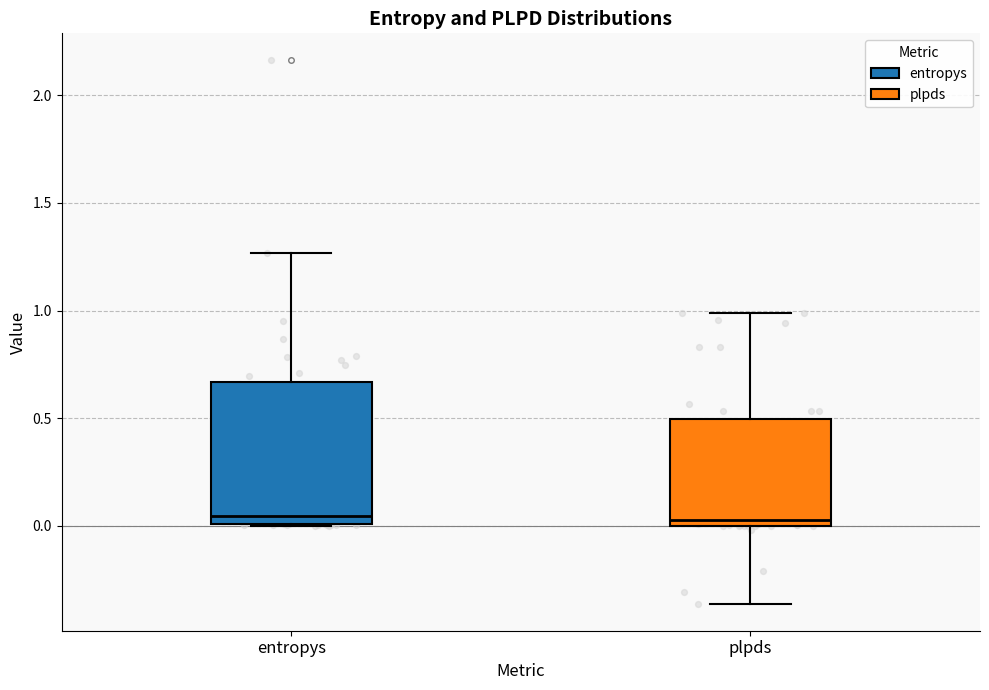

Reading left to right, transcribe this box plot: for each box, give where its median line is, the range the box spans, and where its two whiskers end, as read against the y-axis. The values are not printed on the chart, so give them approximately, as read against the axis.

entropys: median 0.05, box 0.00 to 0.65, whiskers 0.00 to 1.25
plpds: median 0.05, box 0.00 to 0.50, whiskers -0.35 to 1.00